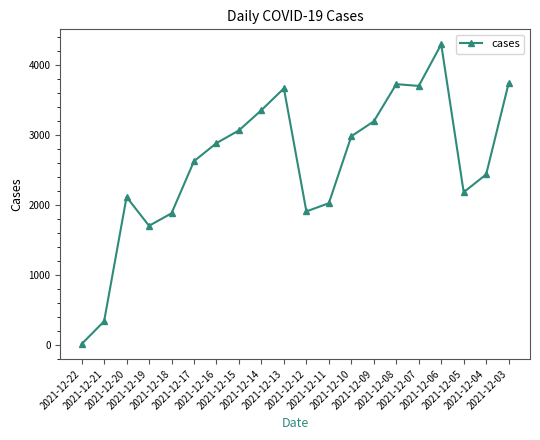

How many data points does each series have?

20